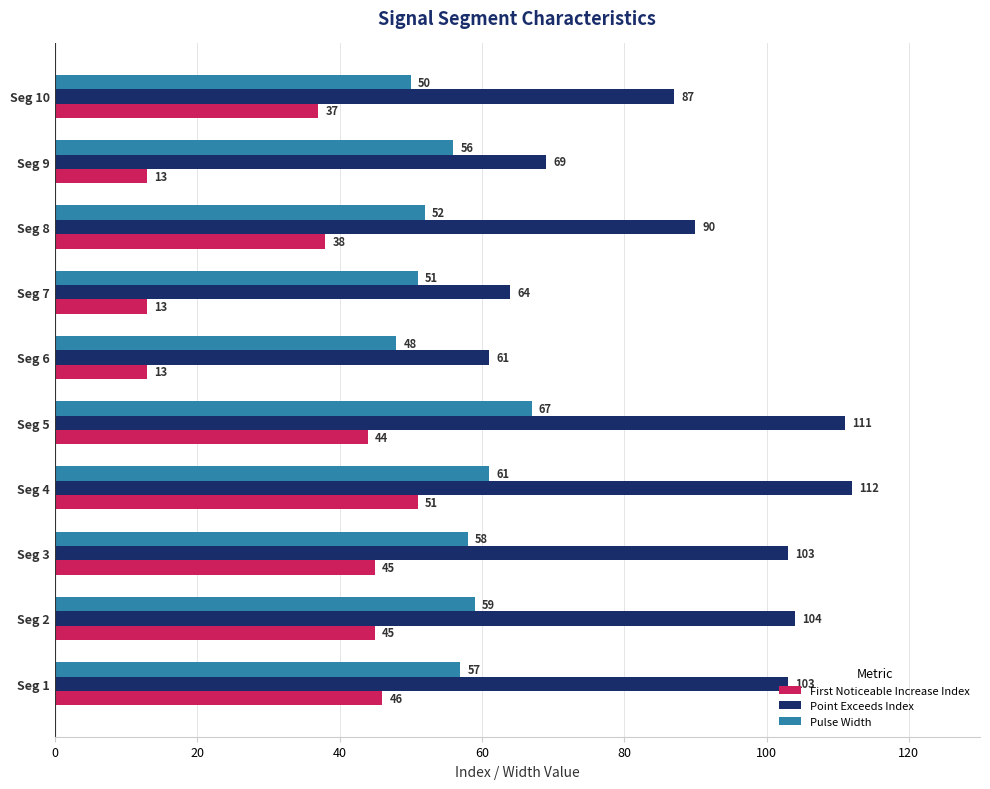

How many values in the Point Exceeds Index series are below 103?

5